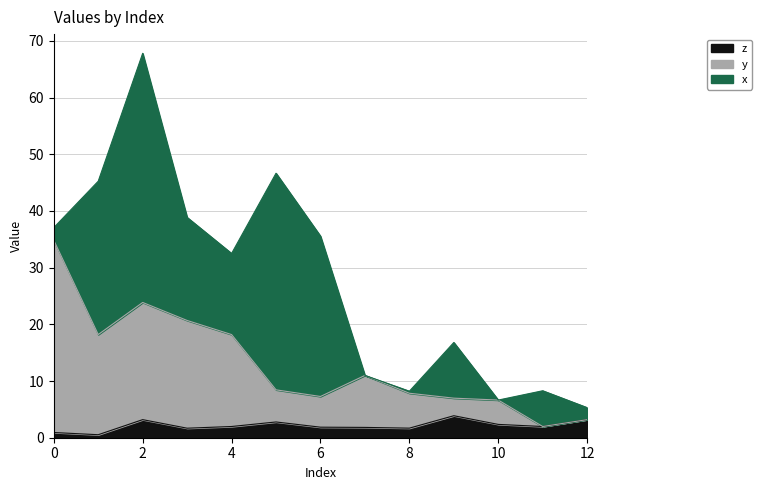

True or false: x has more than 0 interior local peaks.

True